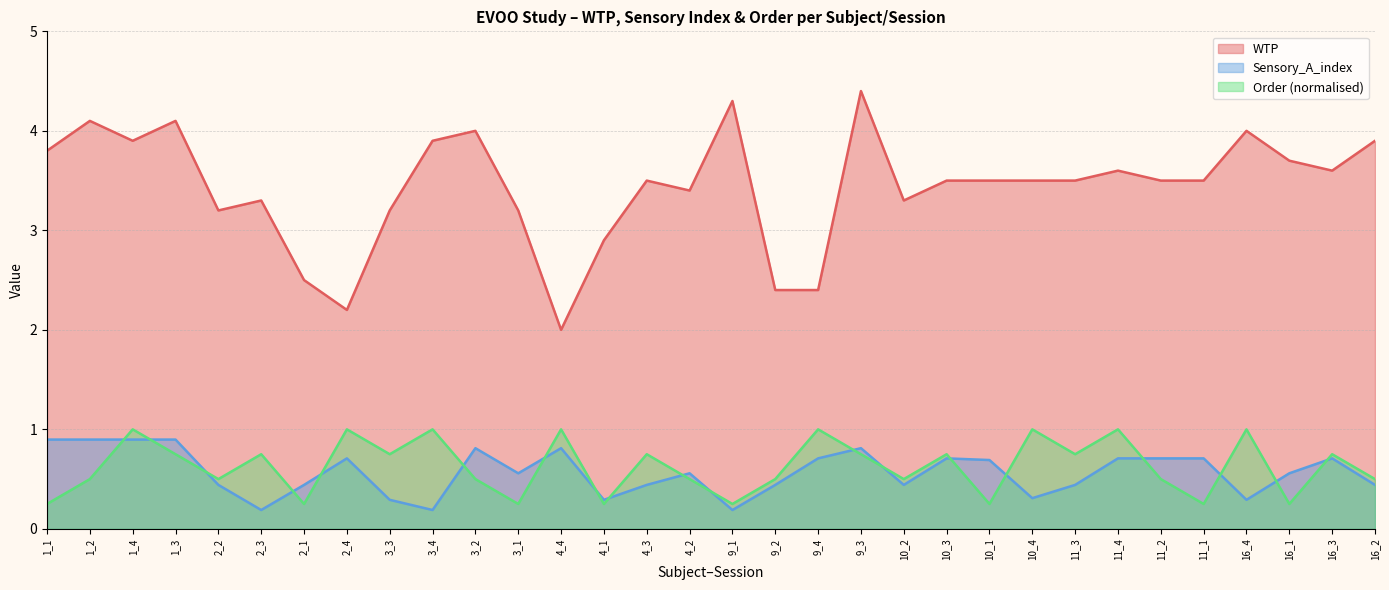

True or false: WTP and Order intersect in this chart.

False